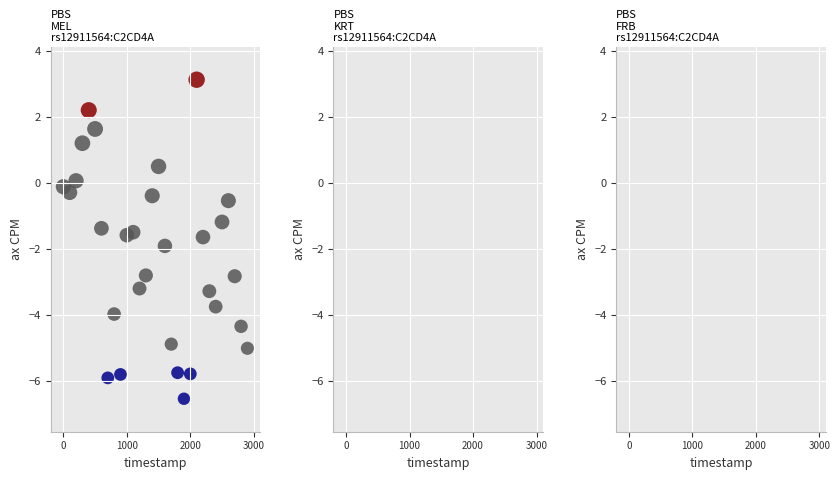

What is the range of X values (max minus min)?

2900.0